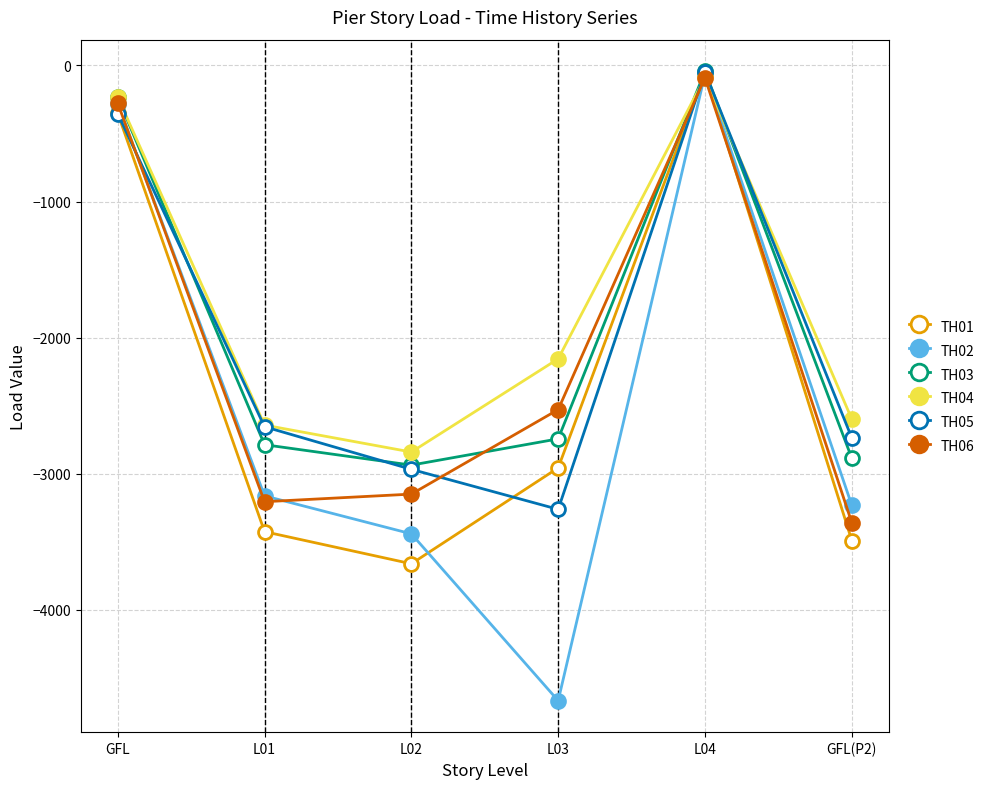

What is the total value across all series at L01?

-17880